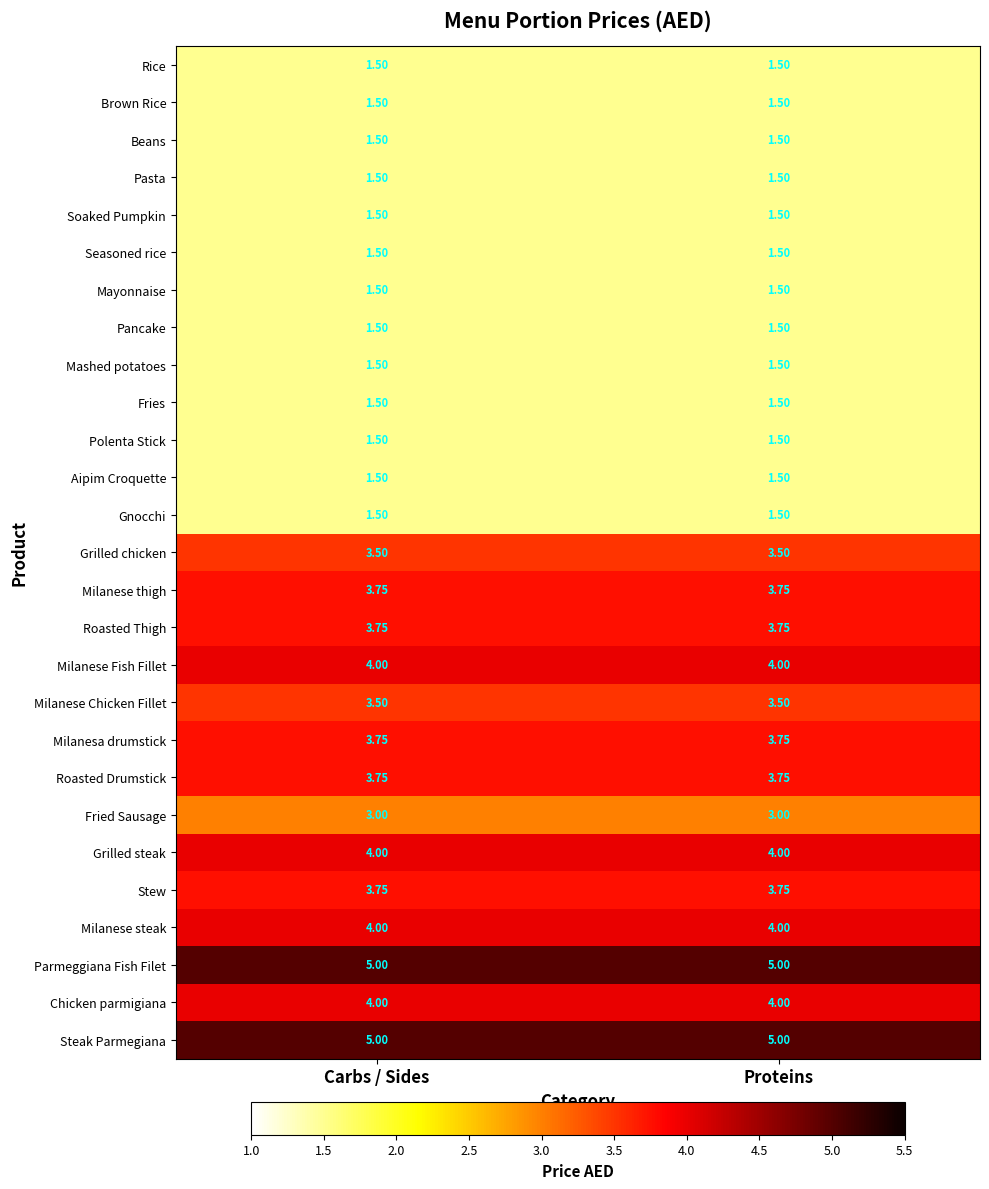

What is the difference between the highest and lowest values at Carbs / Sides?

3.5